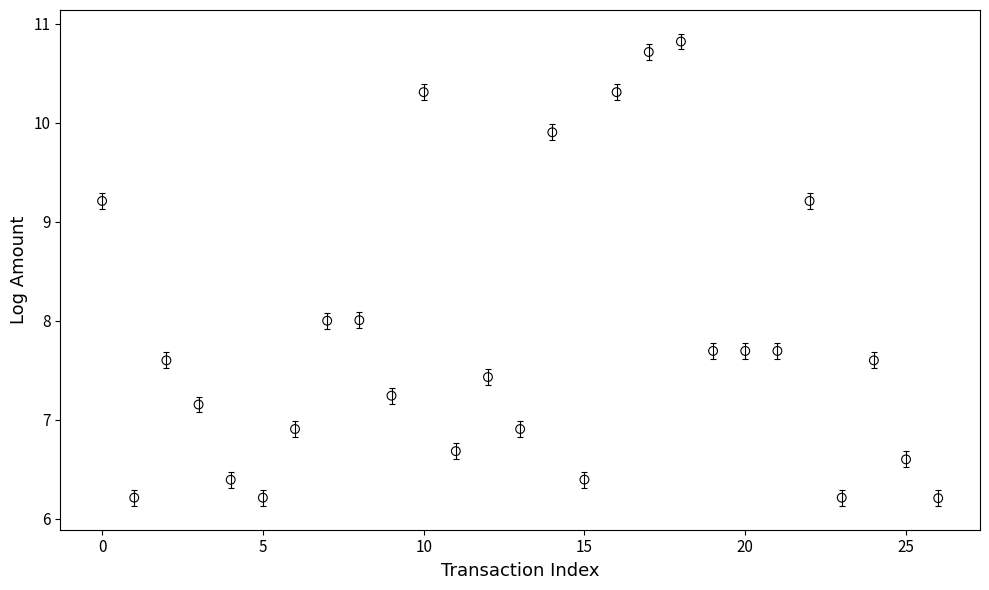

What is the range of Y values (max minus min)?

4.6